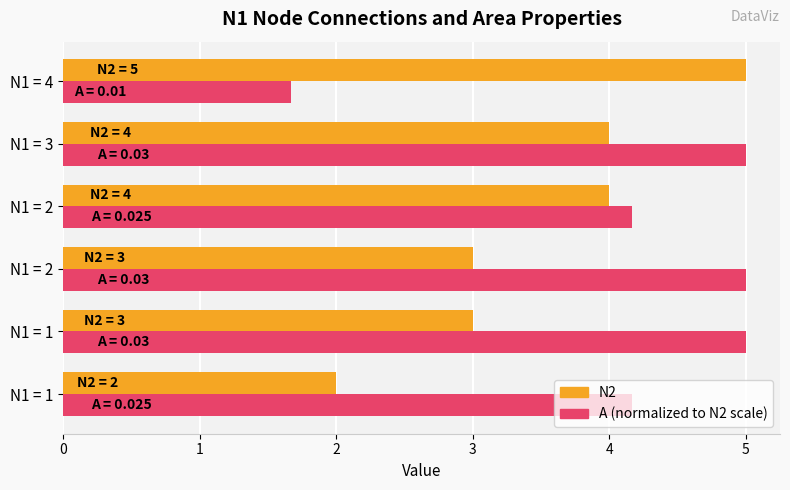

How many data points does each series have?

6